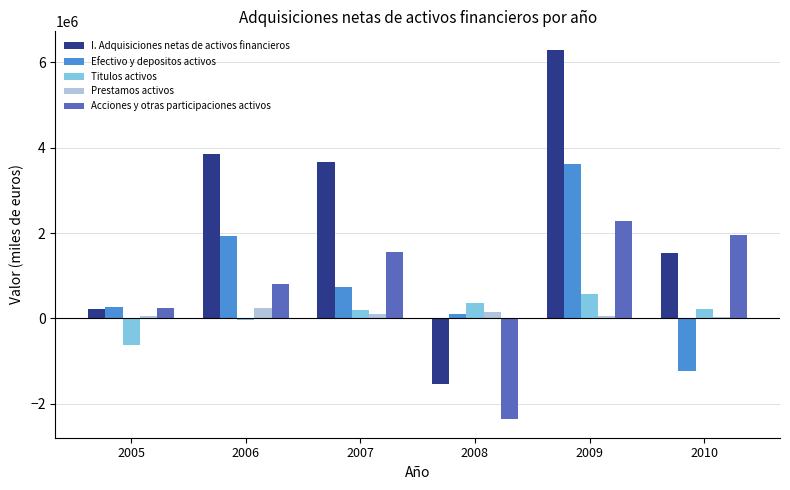

Which series has the largest range (max minus min)?

I. Adquisiciones netas de activos financieros